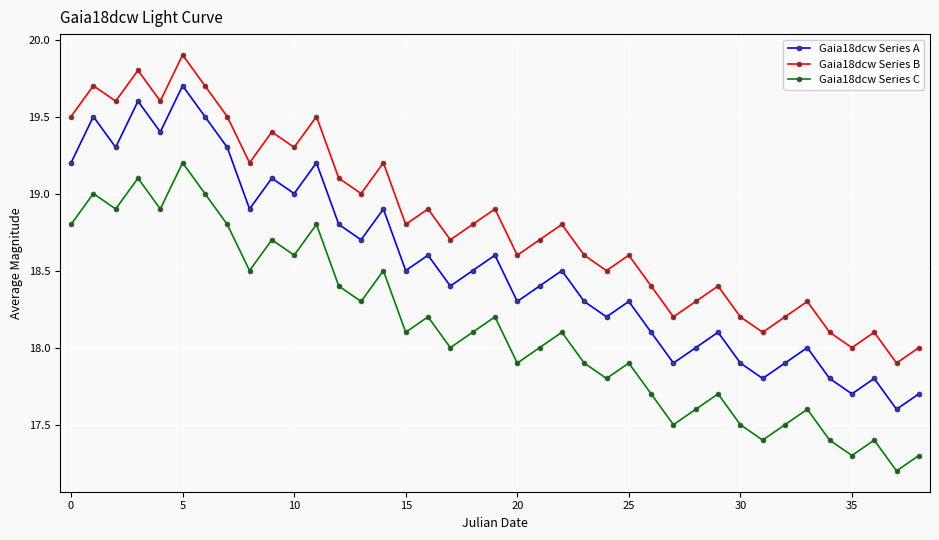

True or false: Gaia18dcw Series C has more than 2 interior local peaks.

True